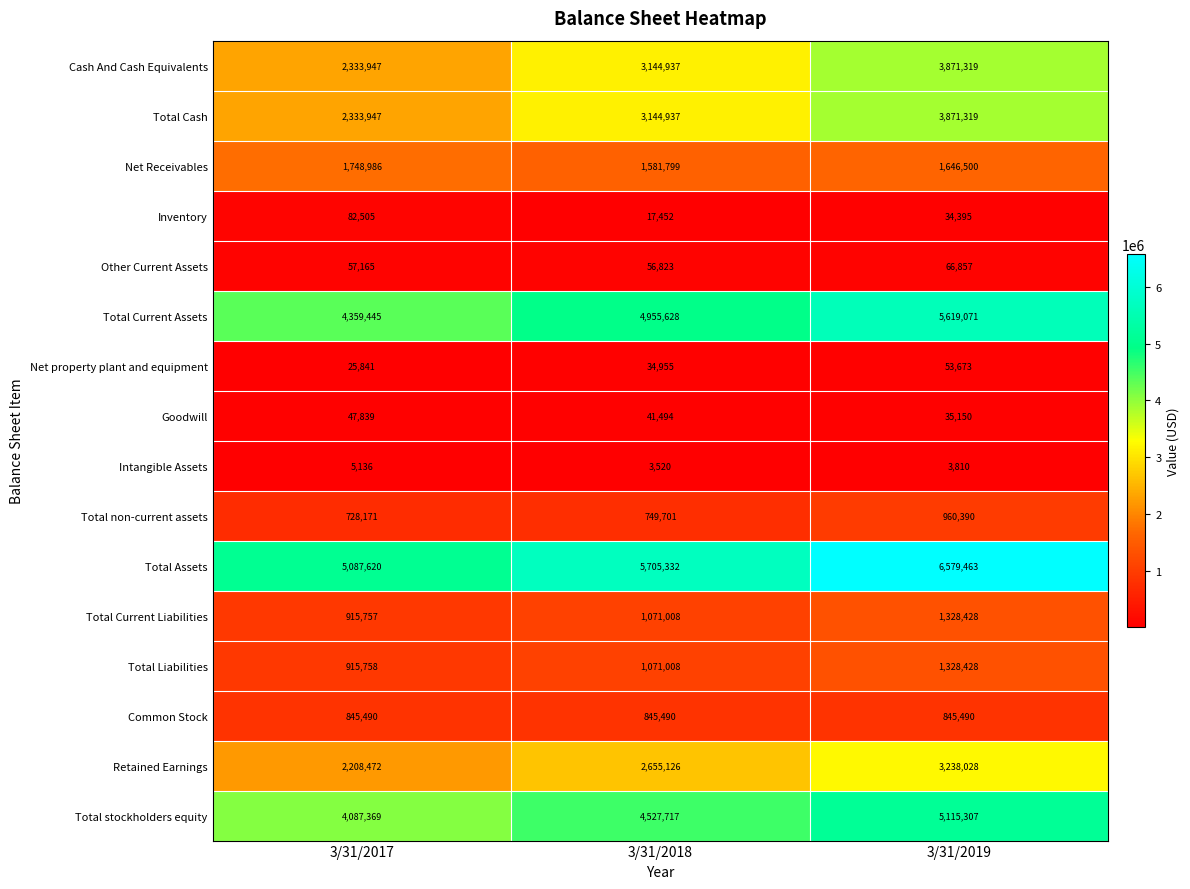

The Total Cash series shows 3871319 at 3/31/2019. True or false?

True